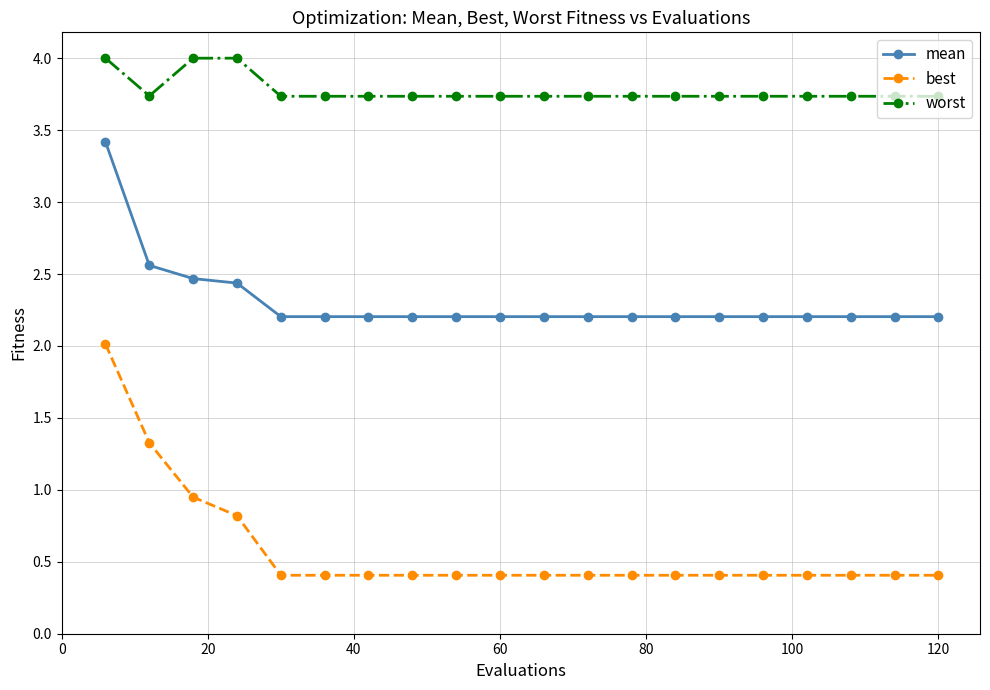

How many lines are shown in the chart?

3